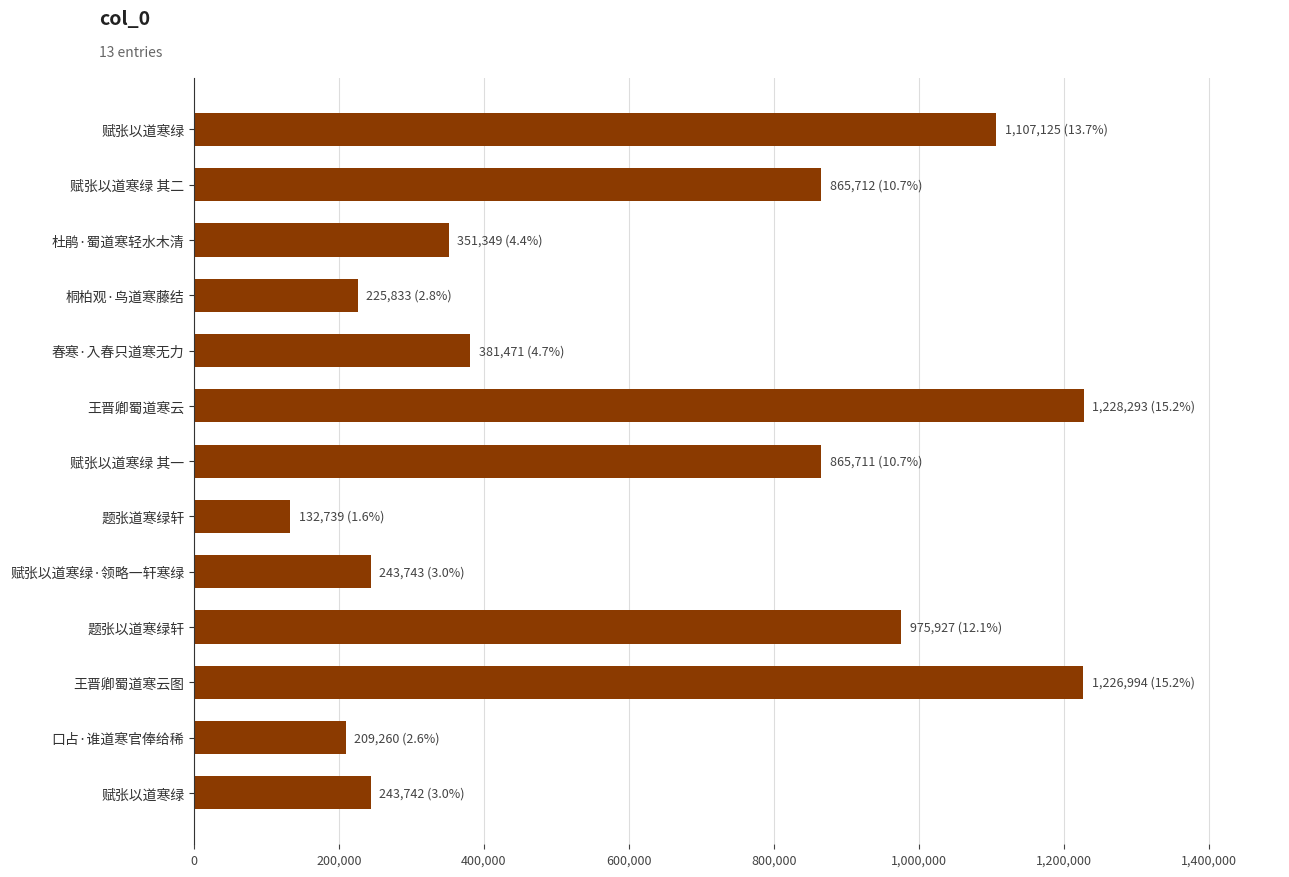

What is the sum of all values?

8057899